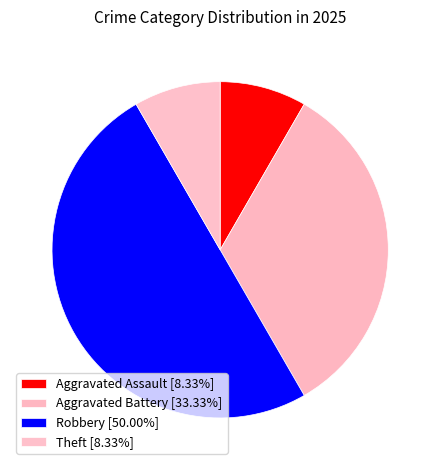

How many slices are in this pie chart?

4